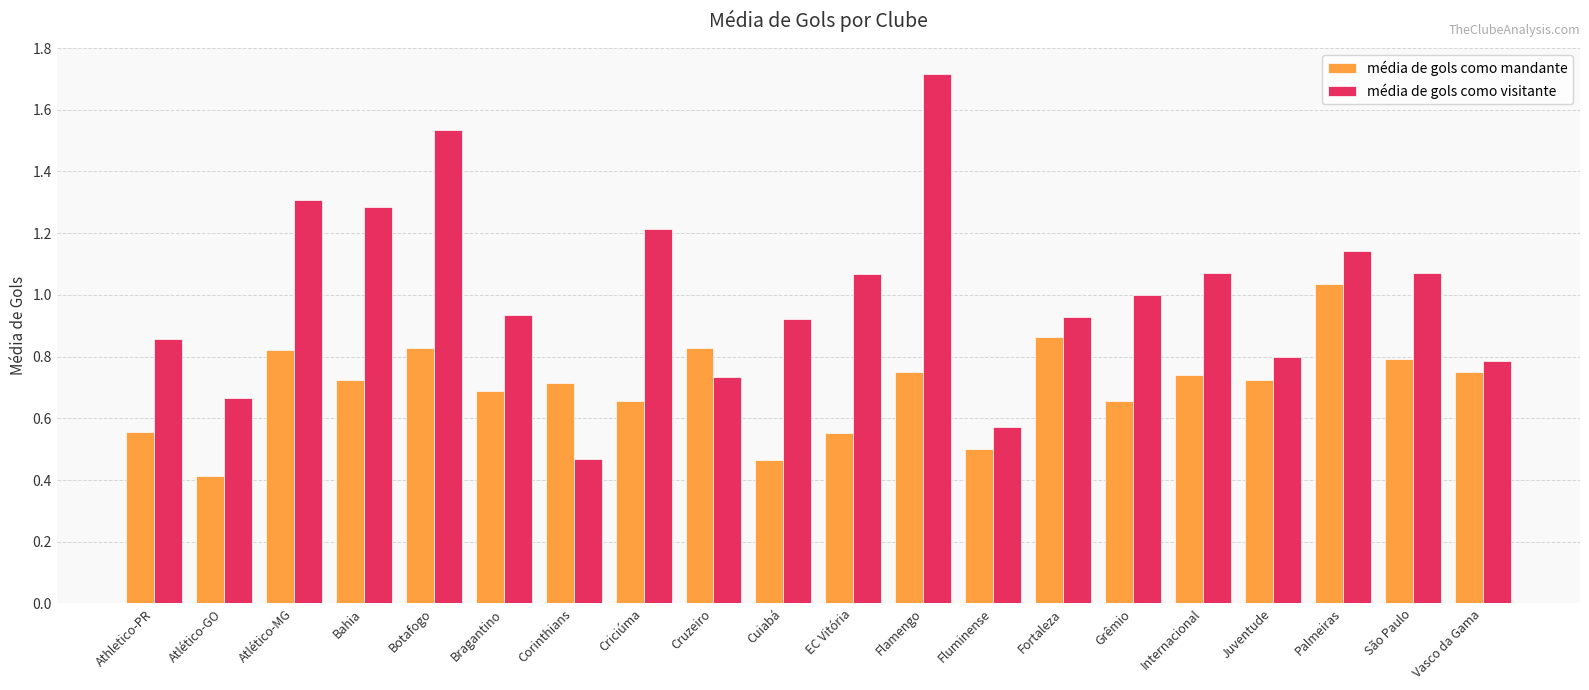

What is the label of the 18th bar from the right?

Atlético-MG